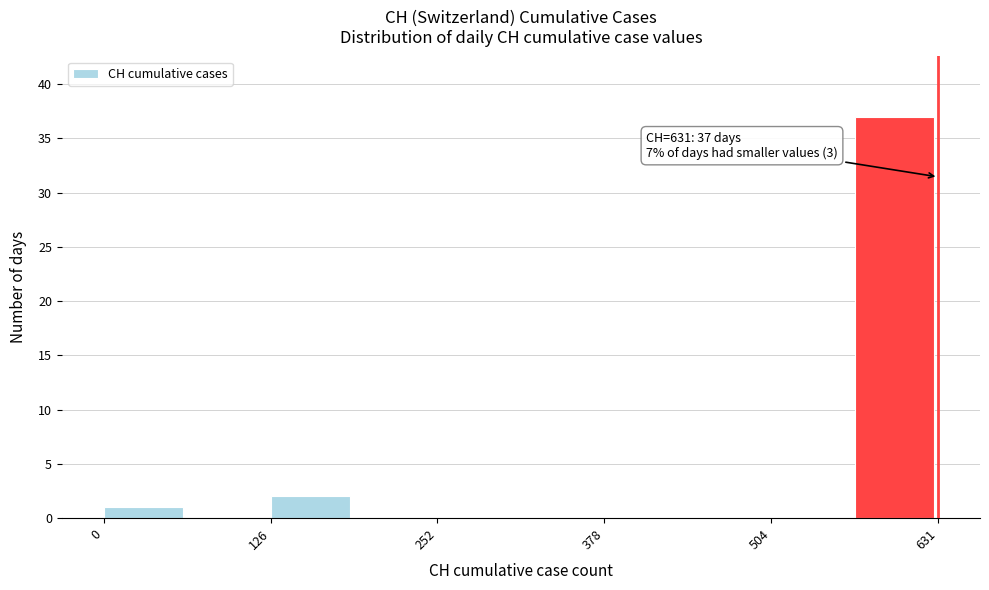

Read against the x-axis, roughly where is the centre of the tallest bar?

600